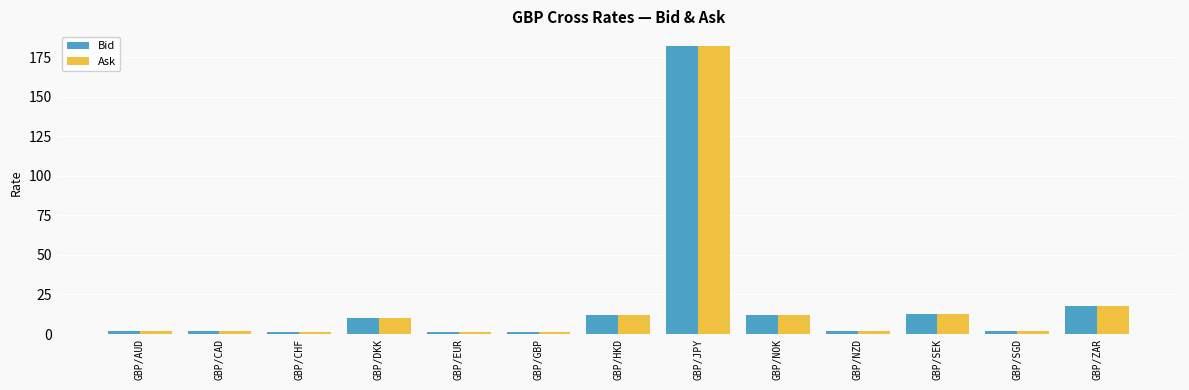

Is it true that Bid equals 4.4 at GBP/SEK?

False